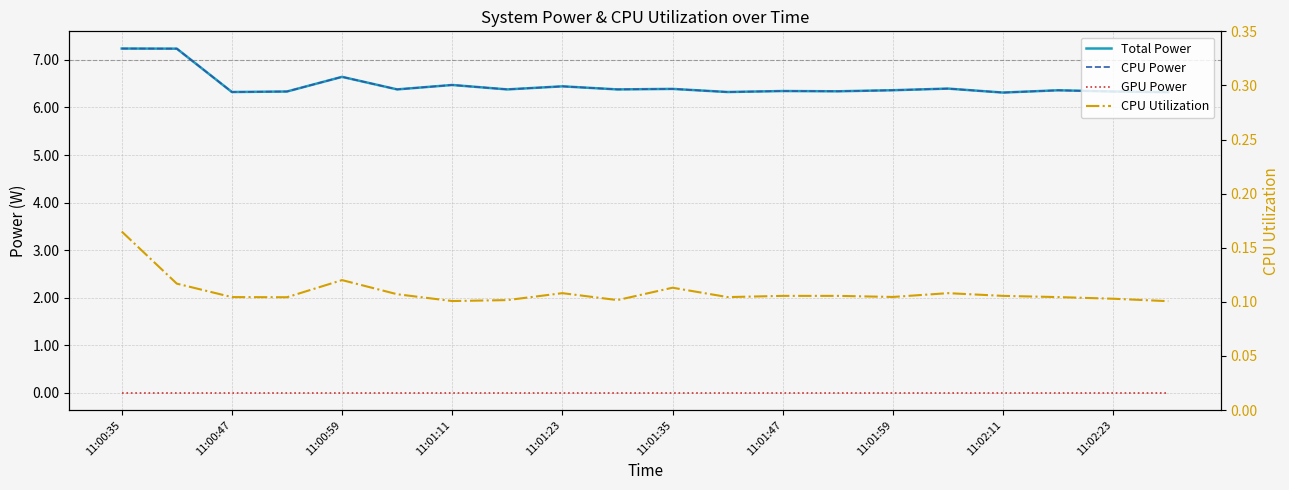

Is it true that Total Power equals 9.8 at 17?

False